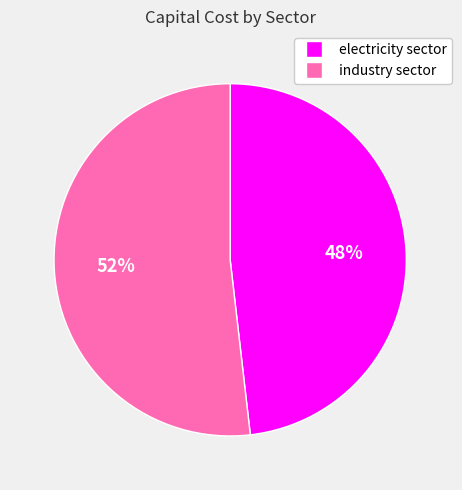

Between electricity sector and industry sector, which is larger?

industry sector